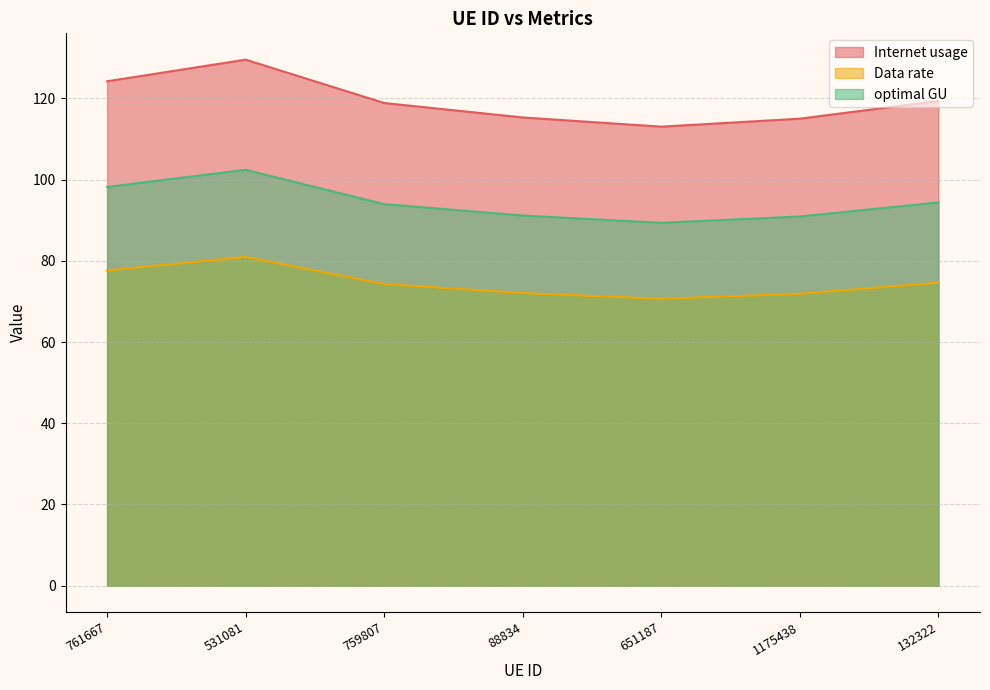

Reading left to right, transcribe all the data shown in this chart.

Internet usage: 124.2	129.5	118.8	115.3	113.0	115.0	119.4
Data rate: 77.6	80.9	74.3	72.0	70.6	71.9	74.6
optimal GU: 98.2	102.4	93.9	91.1	89.3	90.9	94.4